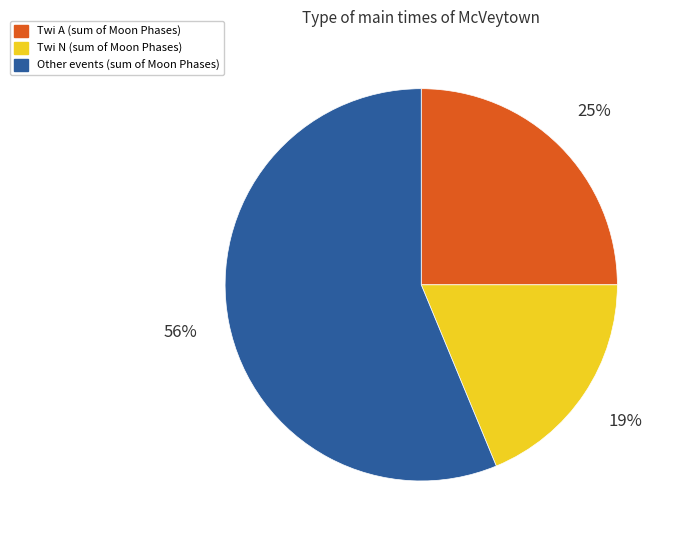

Count the number of slices in the pie.

3